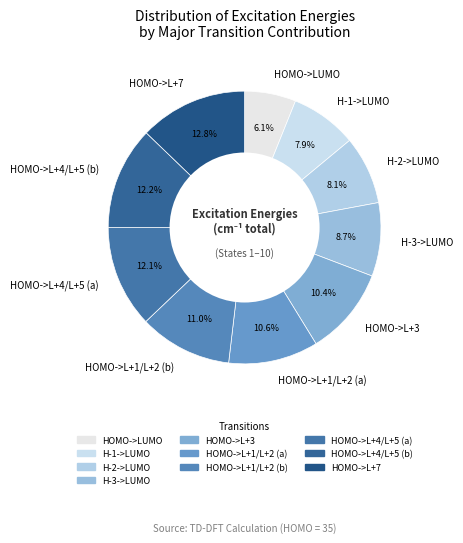

Which slice is the smallest?

HOMO->LUMO